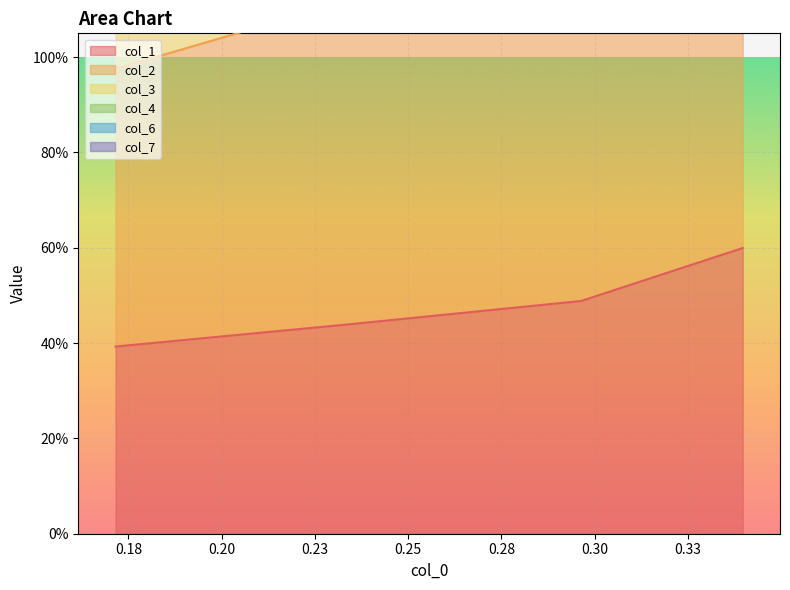

What is the greatest value displayed?

3.9